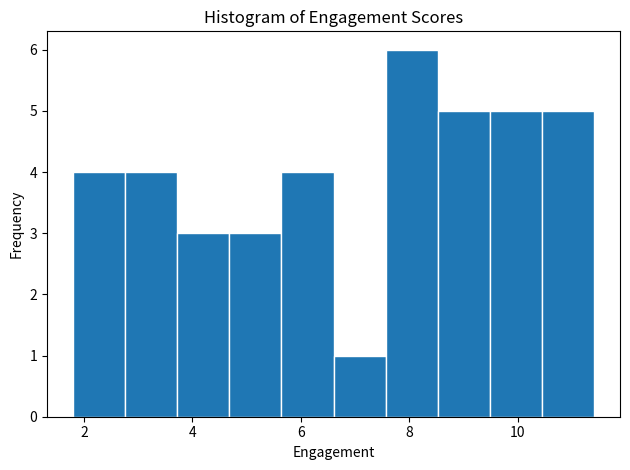

Reading left to right, transcribe this chart: for each bar, give the range it covers on the x-axis and its height. Neither the bar edges nor the heights are printed on the chart, so give them approximately, as read against the axes.

1.80 to 2.76: 4
2.76 to 3.72: 4
3.72 to 4.68: 3
4.68 to 5.64: 3
5.64 to 6.60: 4
6.60 to 7.56: 1
7.56 to 8.52: 6
8.52 to 9.48: 5
9.48 to 10.44: 5
10.44 to 11.40: 5